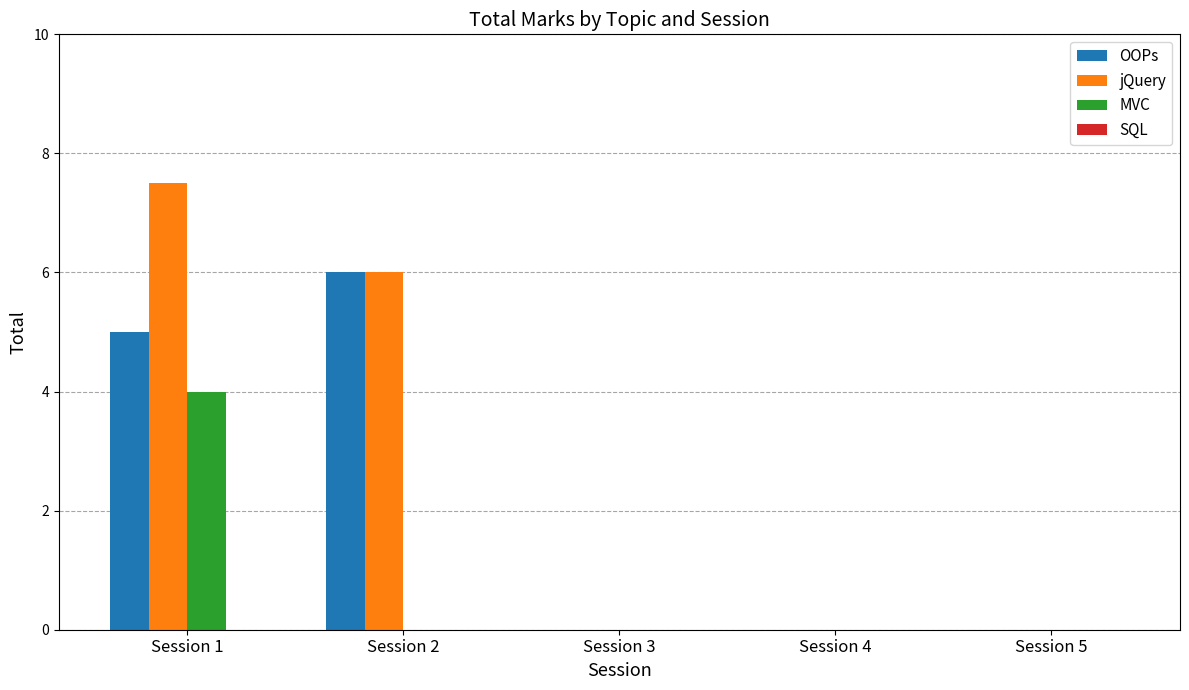

Are the bars grouped side by side (vs. stacked)?

Yes